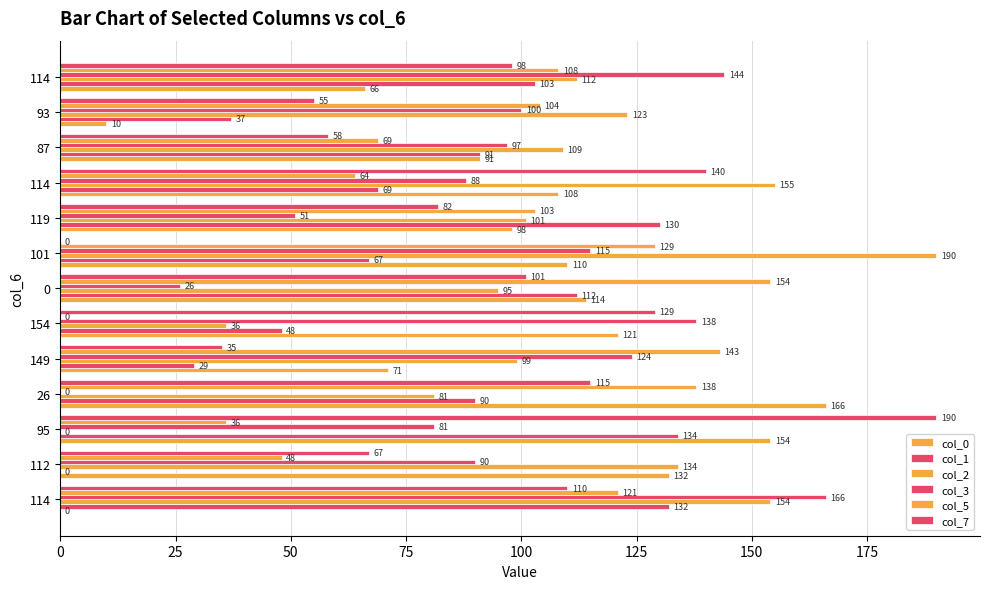

Which series has the largest range (max minus min)?

col_2